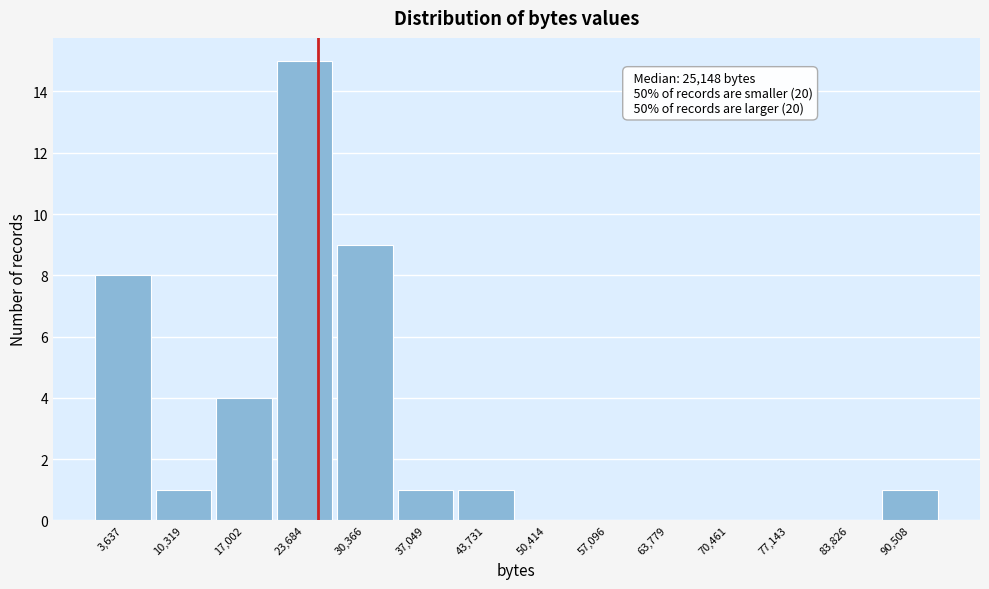

Which range on the x-axis has the tallest bar?

20000 to 27000